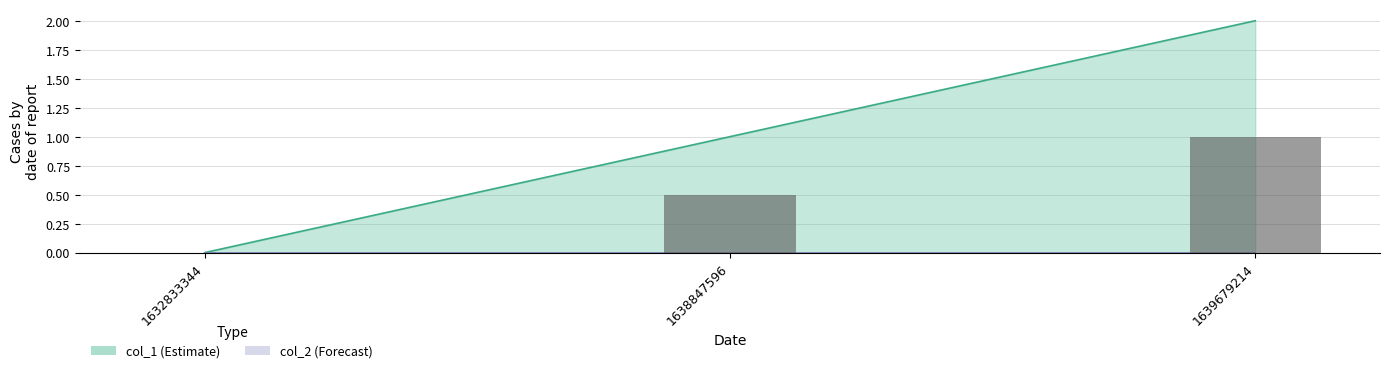

Rank the categories by value from lowest to highest.

1632833344, 1638847596, 1639679214